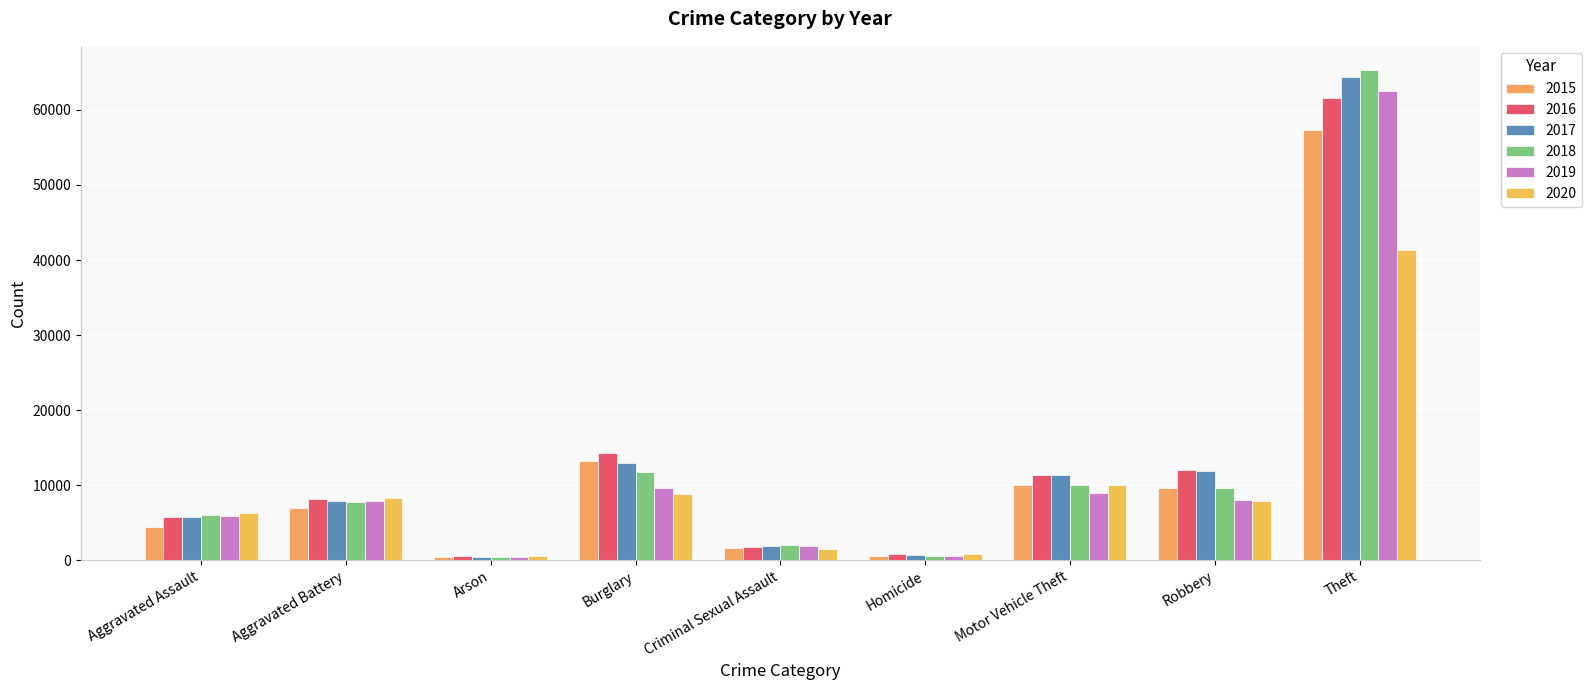

How many categories are shown in the chart?

9